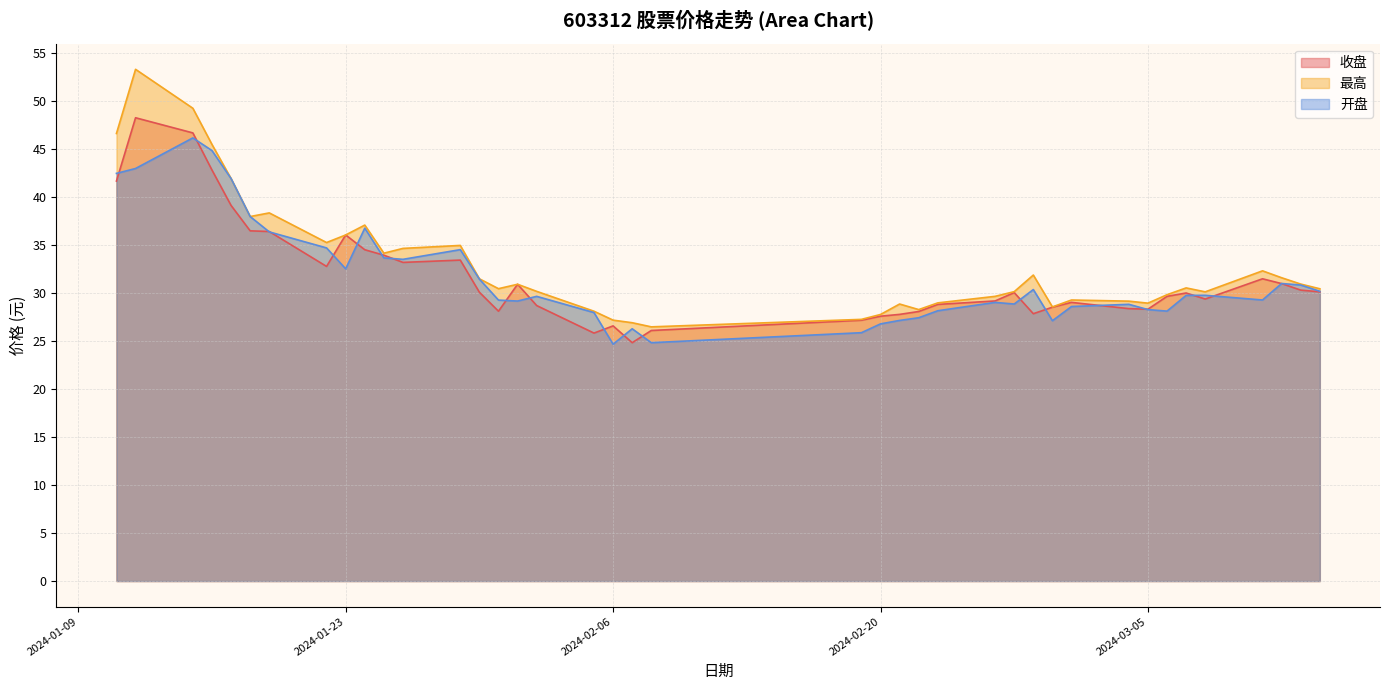

Which label corresponds to the largest value in the chart?

2024-01-12